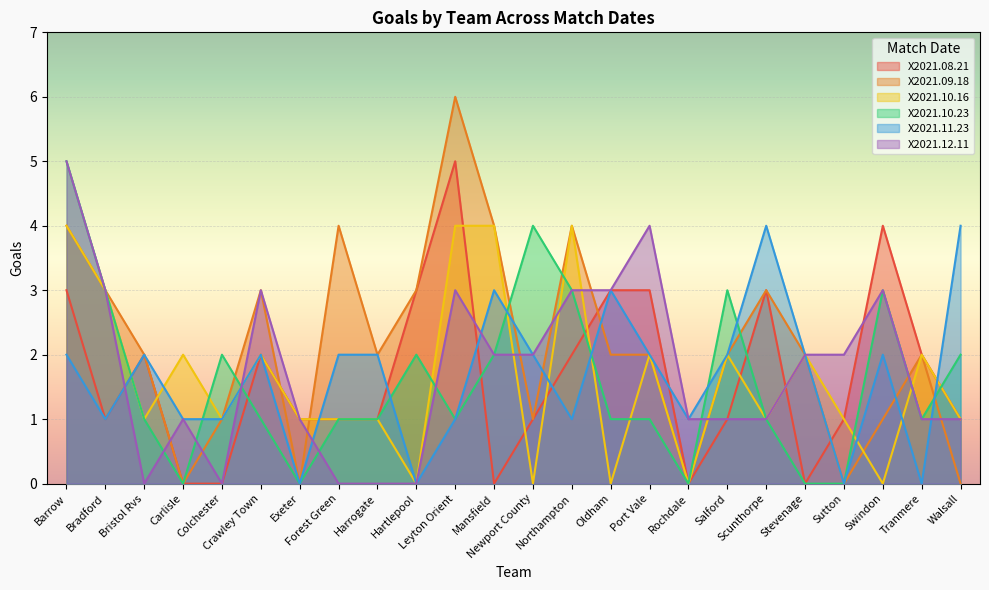

How many data points does each series have?

24